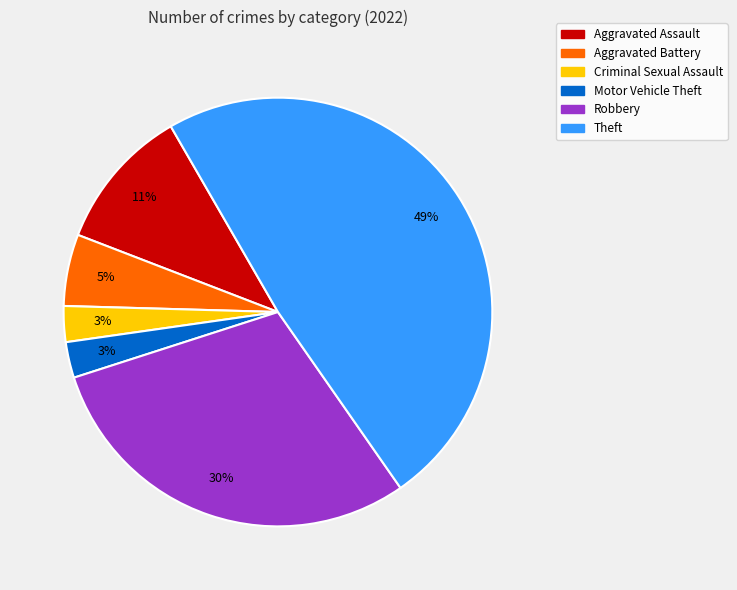

To the nearest percent, what is the difference between the Theft and Criminal Sexual Assault slice percentages?

46%